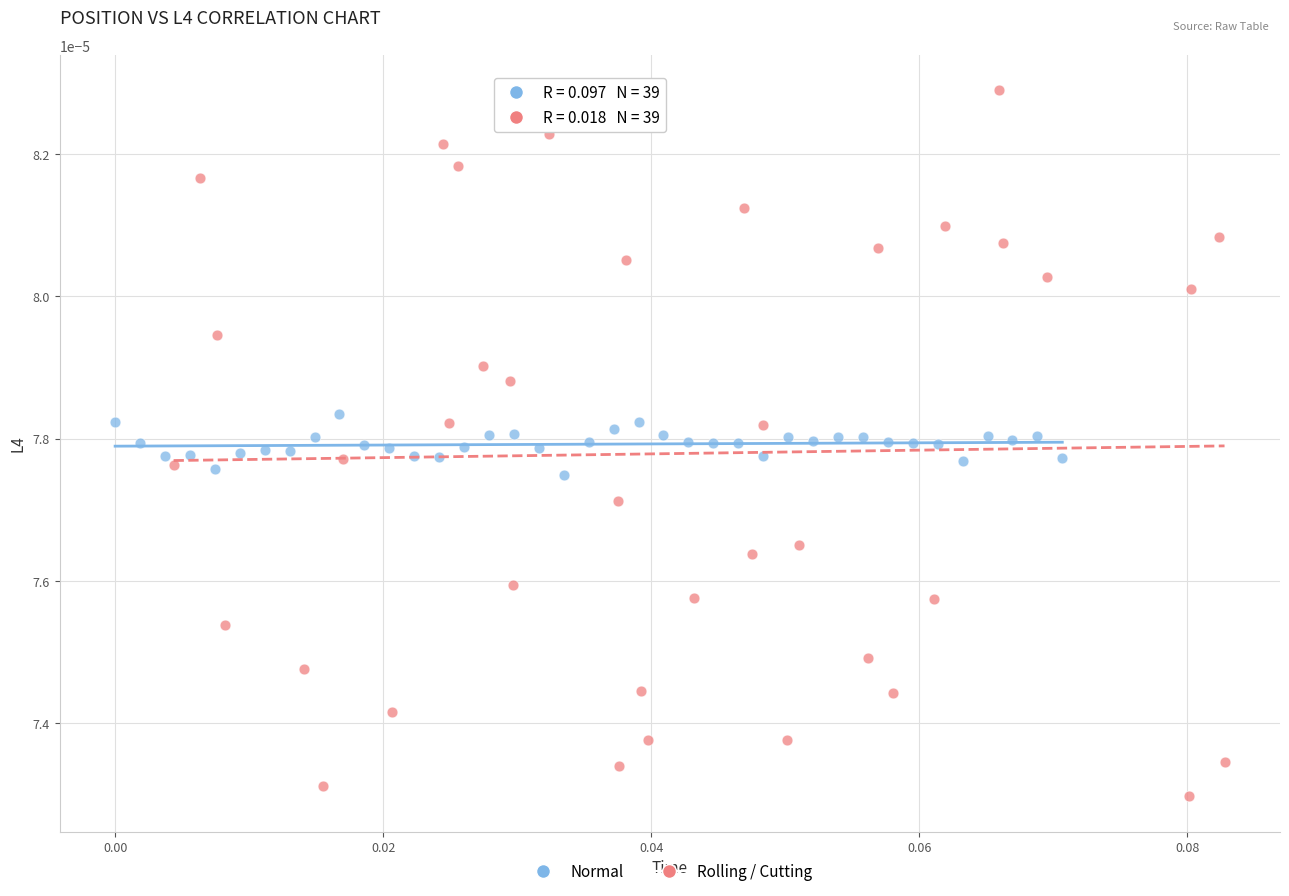

Which series contains the highest Y value?

Rolling / Cutting